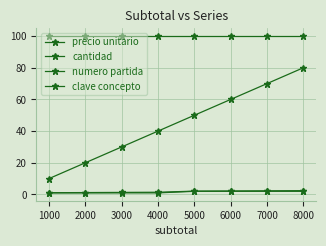

Reading right to left, what are all the values shown in this chart?

precio unitario: 80.0	70.0	60.0	50.0	40.0	30.0	20.0	10.0
cantidad: 100.0	100.0	100.0	100.0	100.0	100.0	100.0	100.0
numero partida: 2.0	2.0	2.0	2.0	1.0	1.0	1.0	1.0
clave concepto: 2.4	2.3	2.2	2.1	1.4	1.3	1.2	1.1